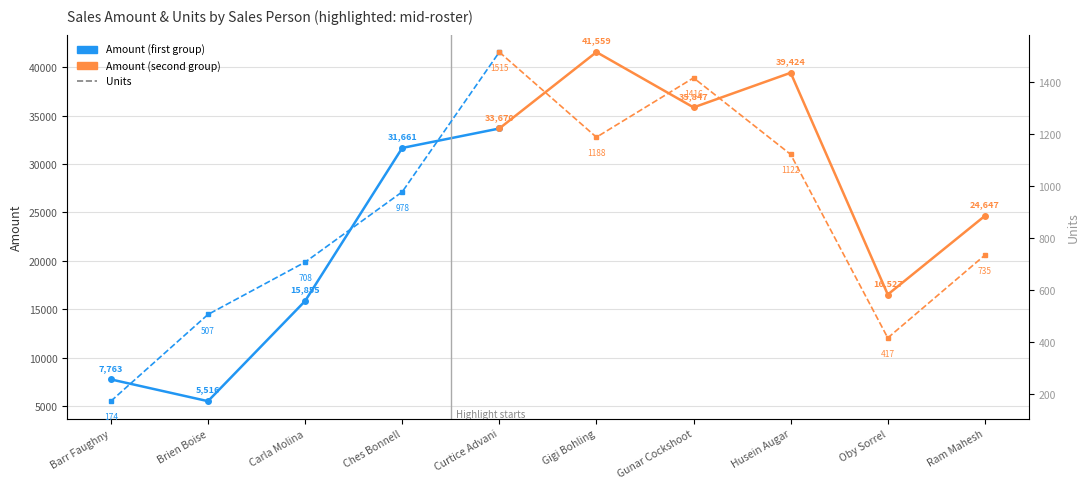

How many data points in Units are above 708?

2